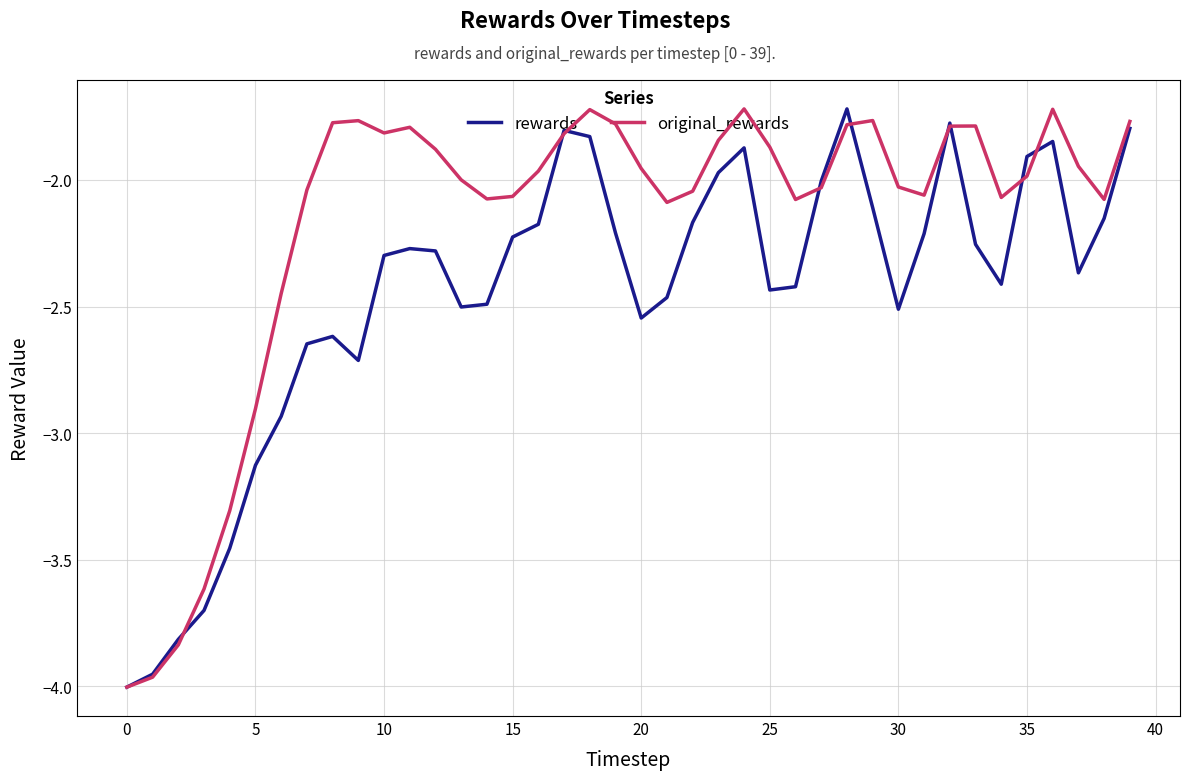

How many lines are shown in the chart?

2